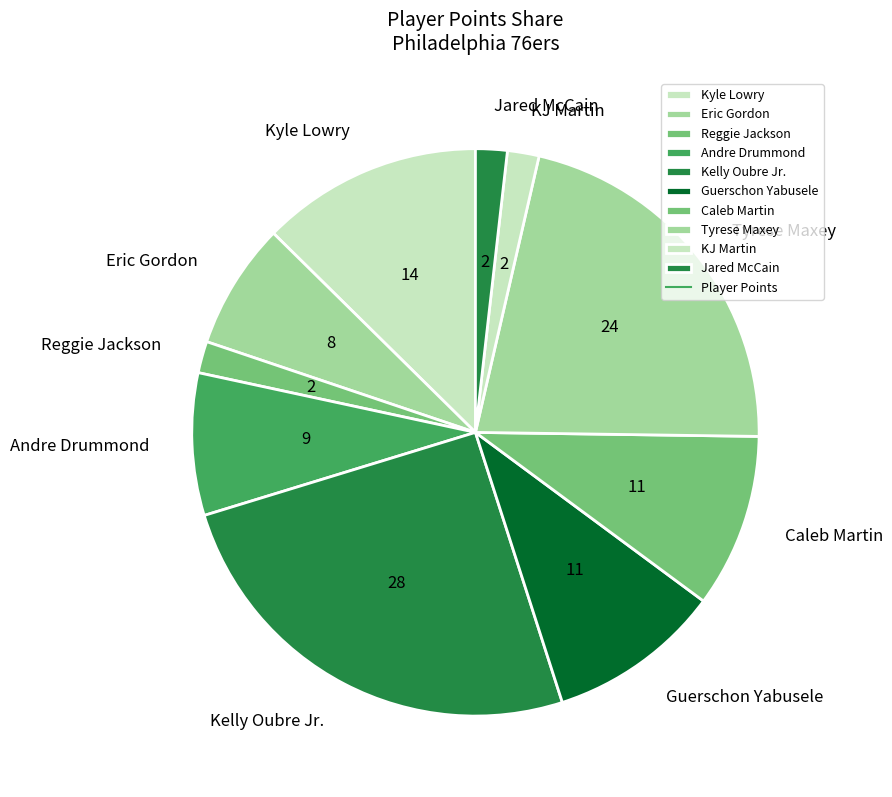

Which category has the biggest portion of the pie?

Kelly Oubre Jr.